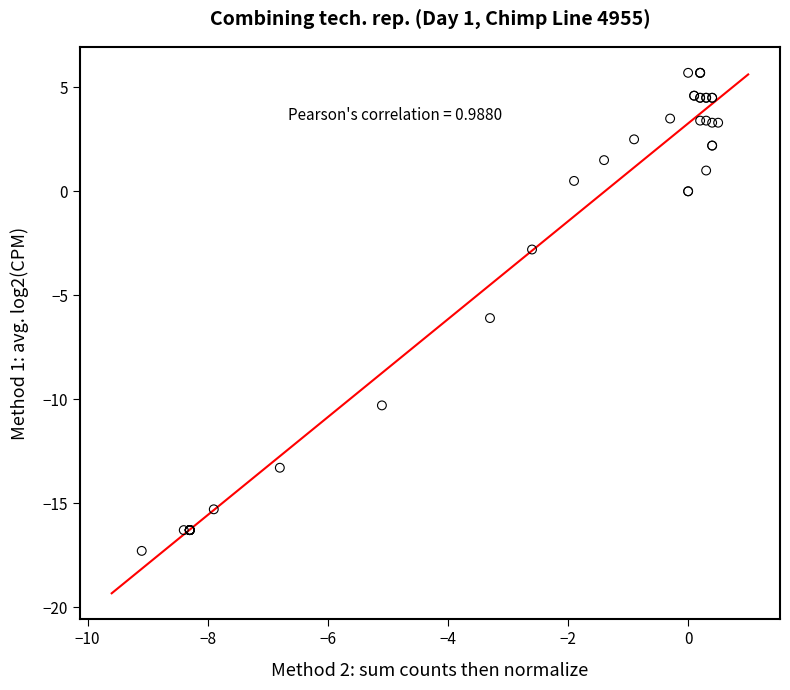

What Y value in the scatter plot is closest to -5?

-6.1